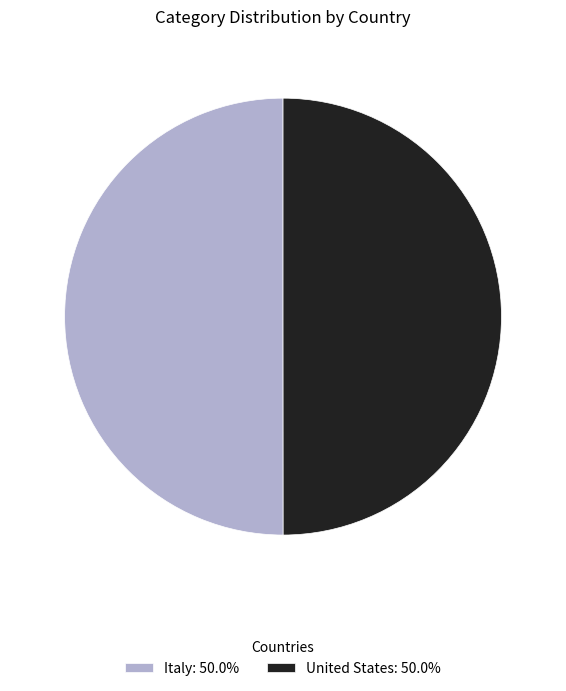

Is it true that Italy is 56% of the pie?

False